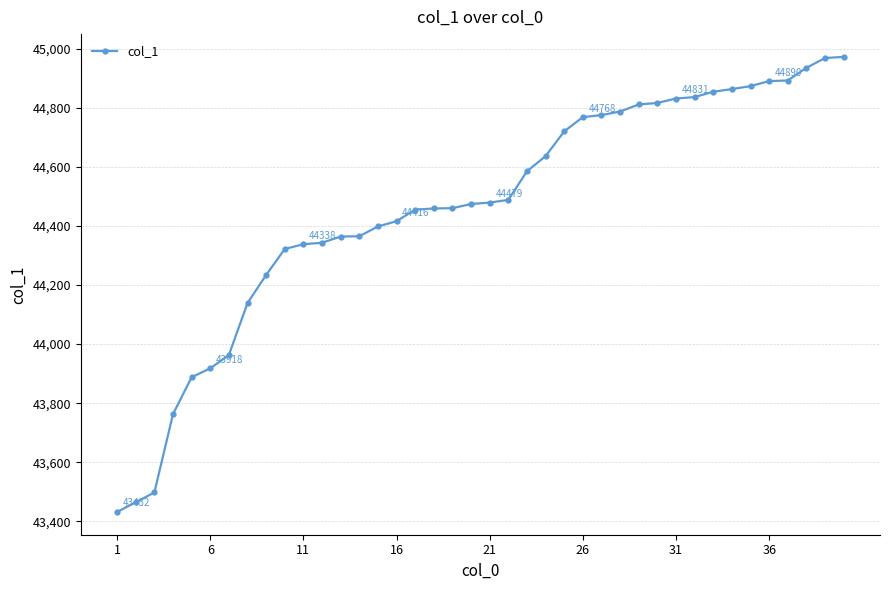

What is the value of the 10th point from the left?

44322